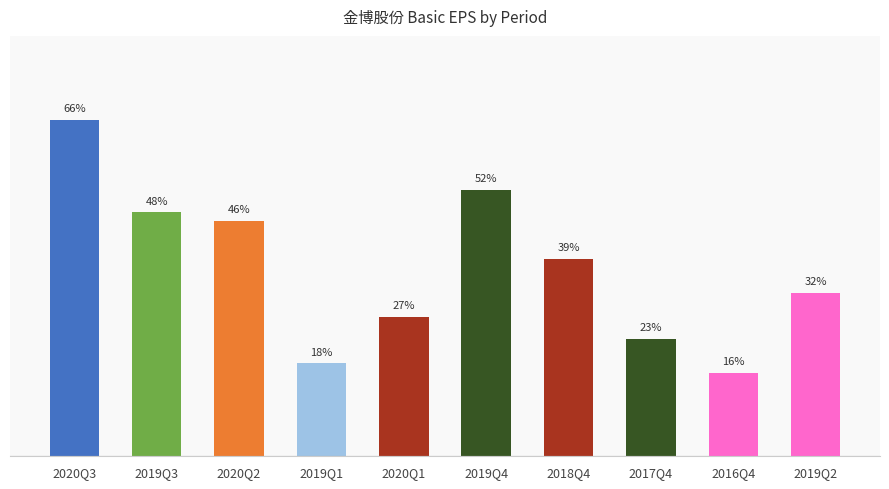

Are the bars horizontal?

No